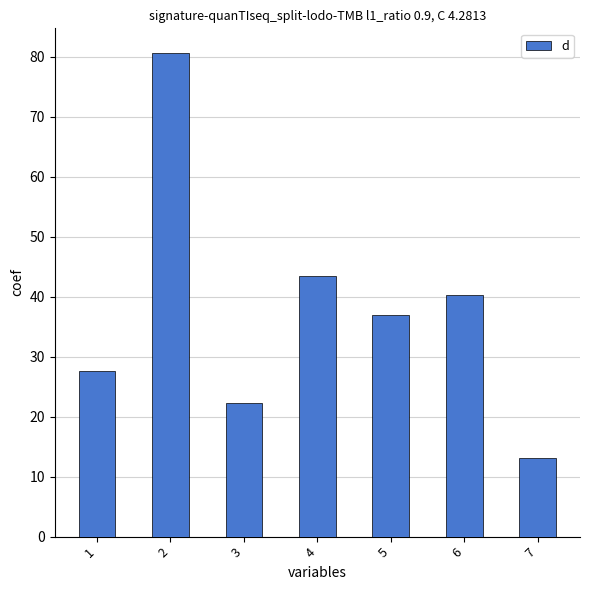

What is the difference between the maximum and minimum values?

67.7